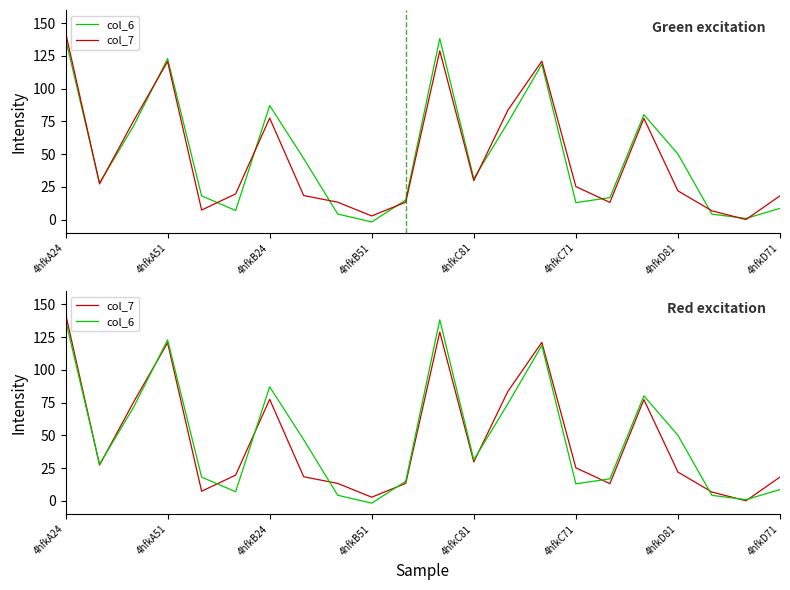

Is it true that col_6 equals 118.7 at 14?

True